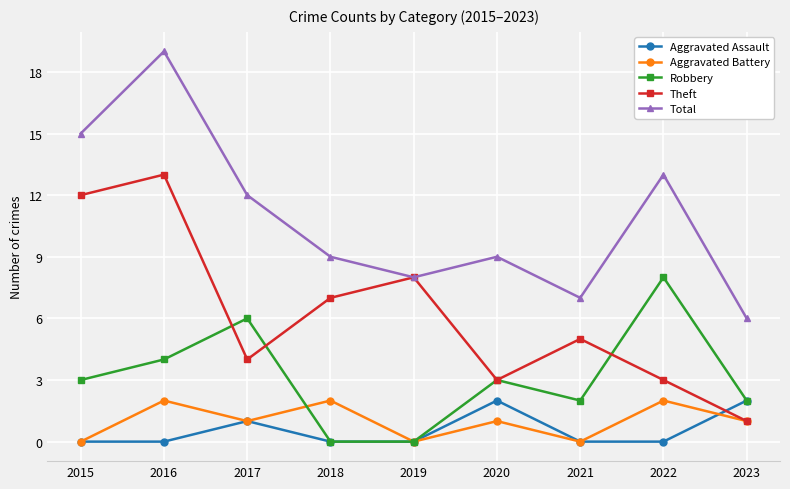

Between 2017 and 2021, which series saw the biggest shift?

Total